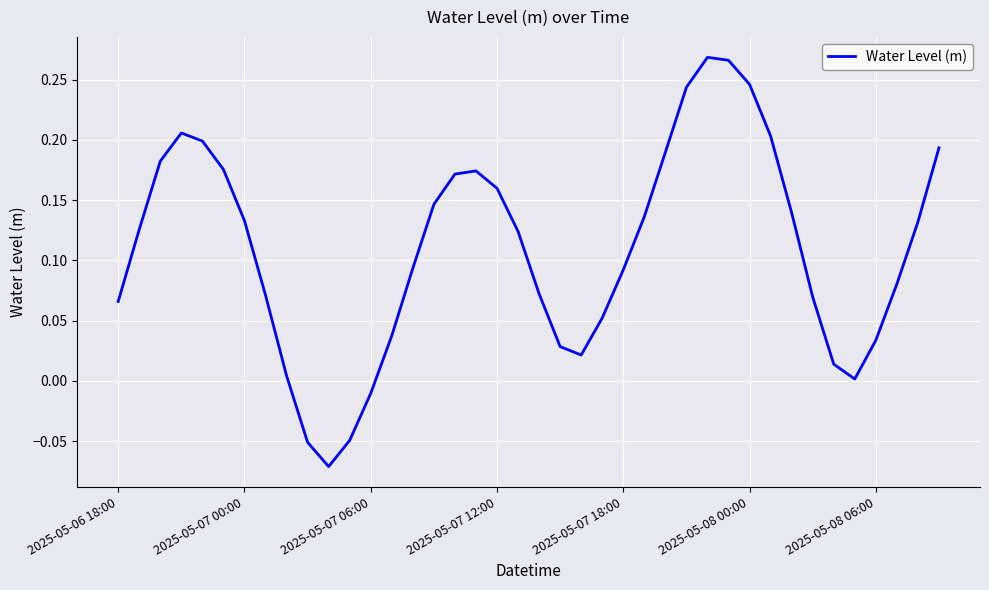

Is this an area chart (filled region under the line)?

No